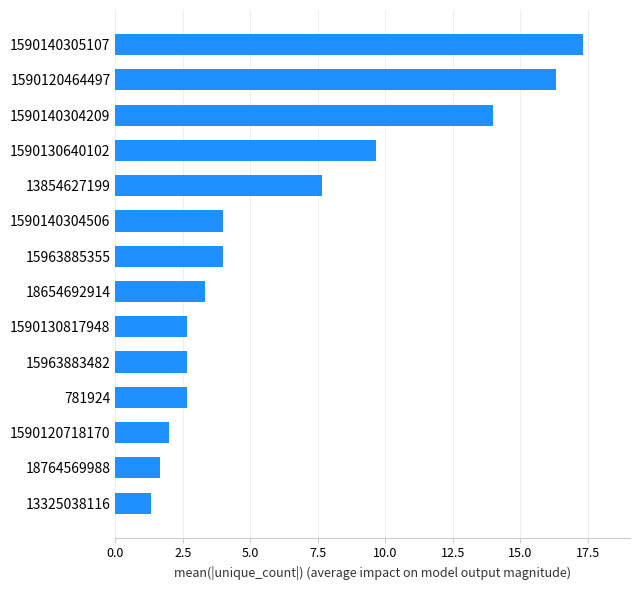

The value at 1590140304209 is 19.8. True or false?

False